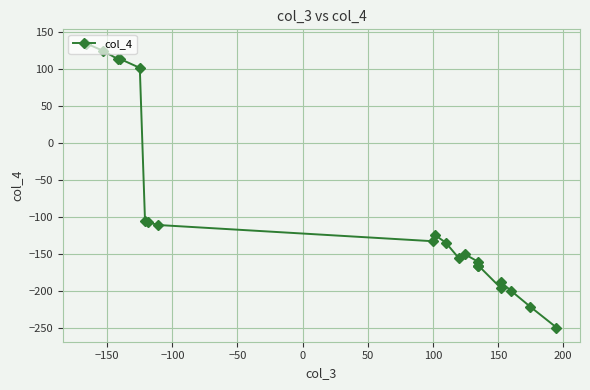

At which label is the value closest to -57?

50